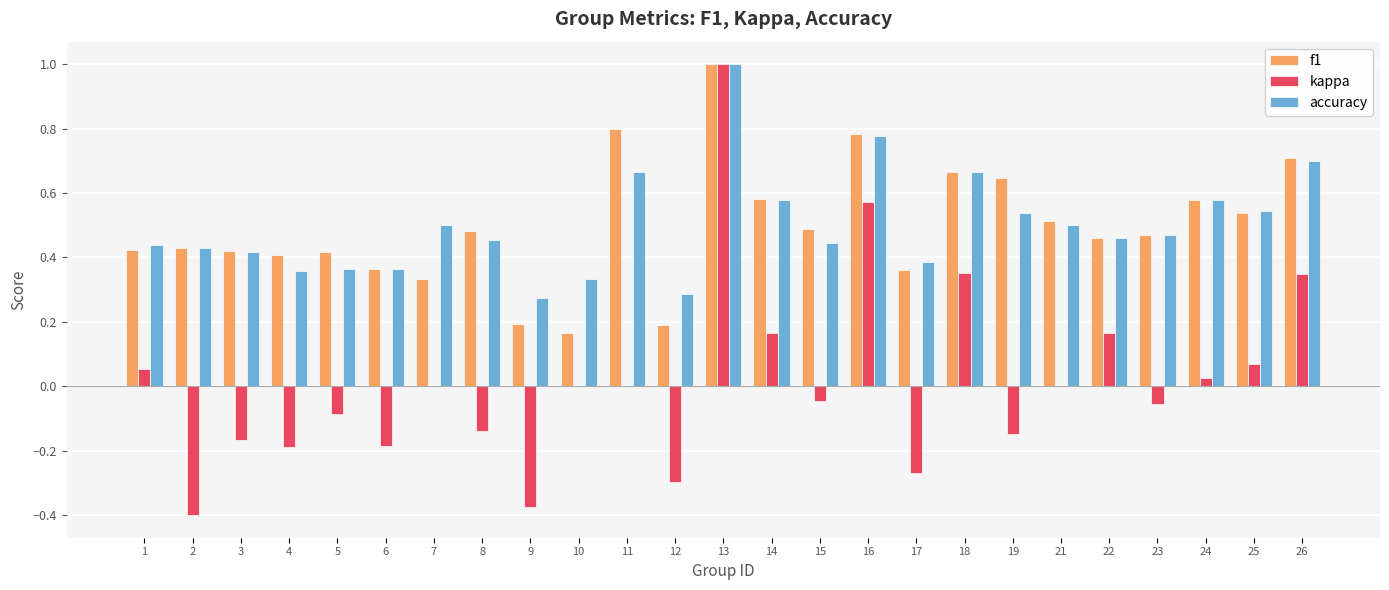

How many groups of bars are there?

25